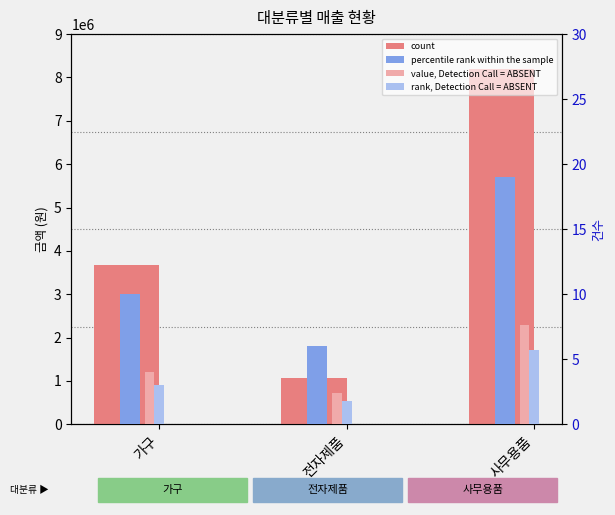

How many rank, Detection Call = ABSENT values are between 1 and 5?

2